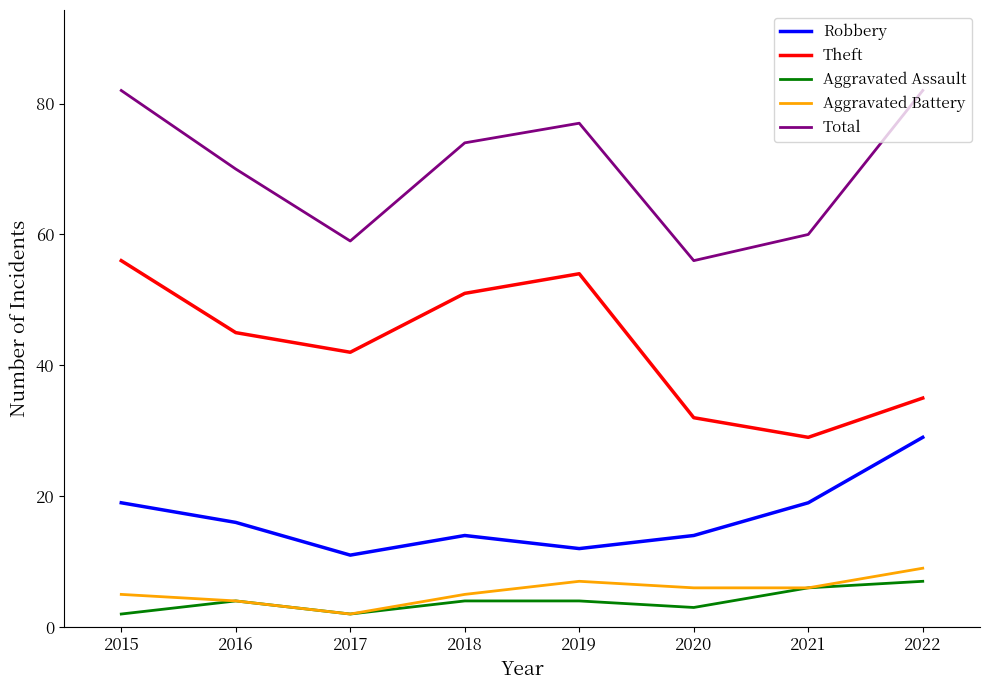

How many interior local valleys does the Theft series have?

2